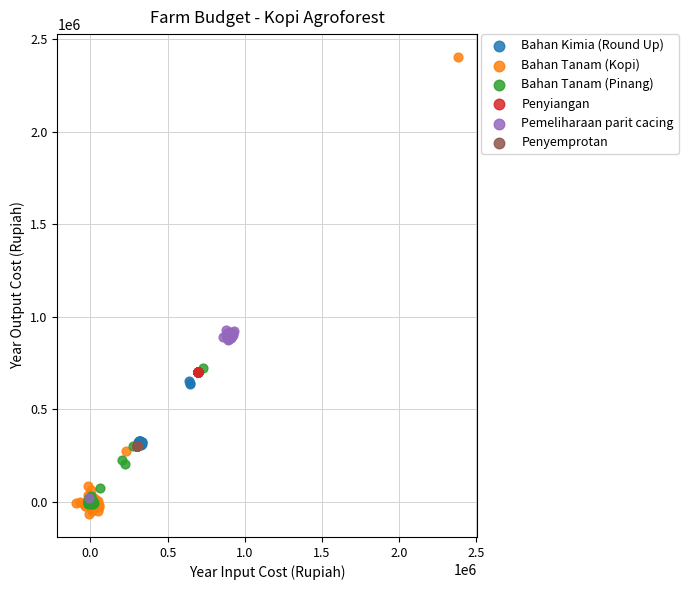

Which series contains the lowest Y value?

Bahan Tanam (Kopi)